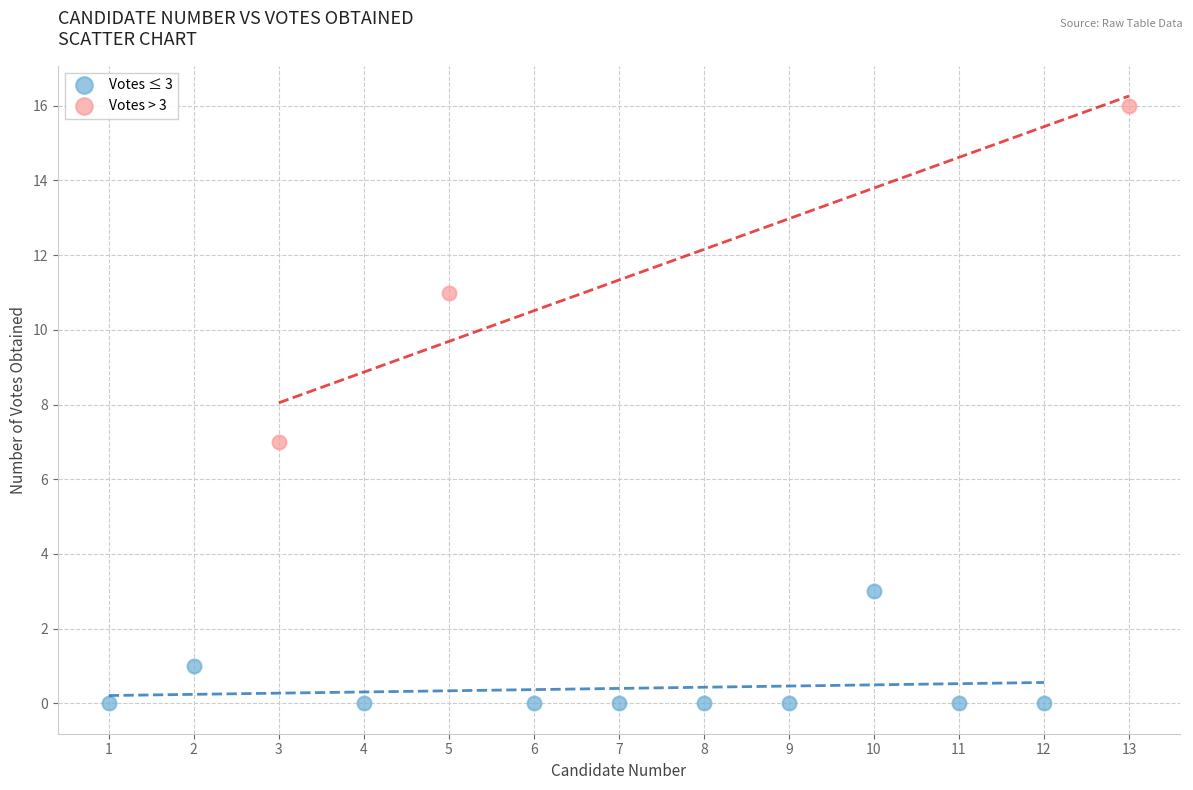

Which series reaches the maximum Y coordinate?

Votes > 3